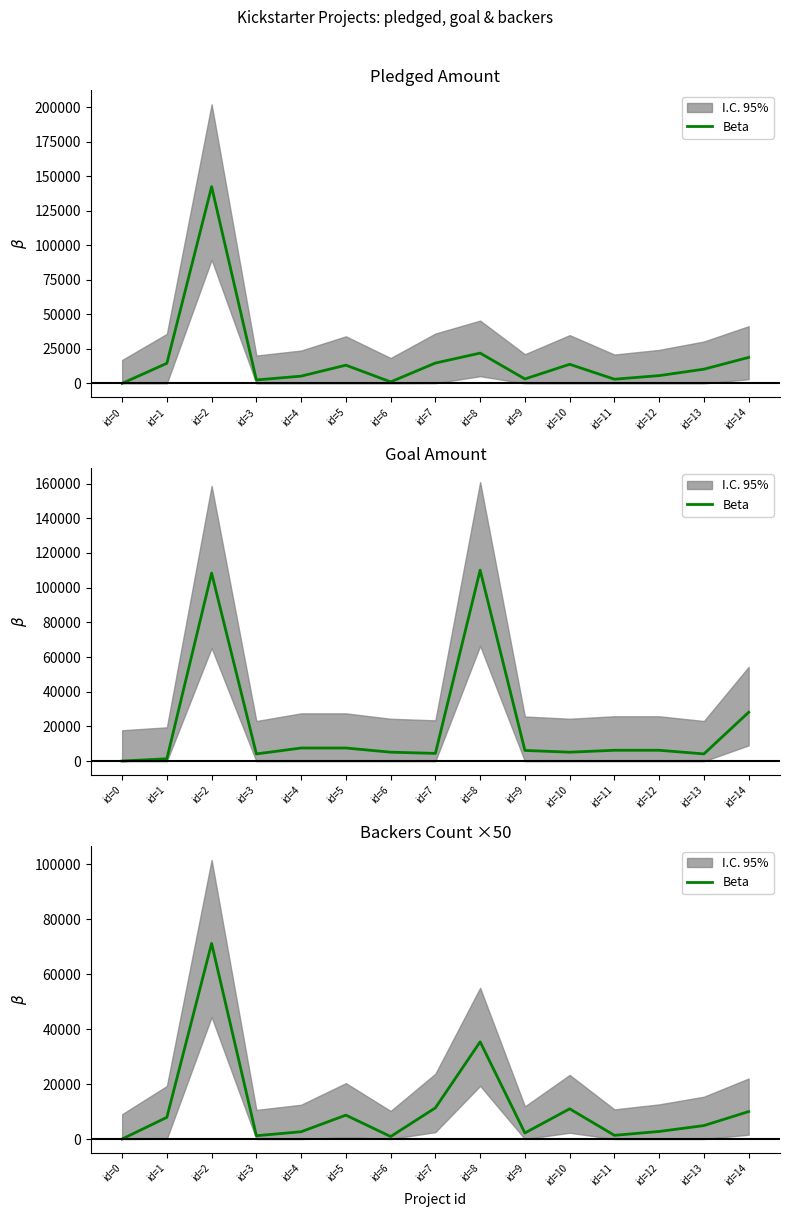

How many interior local peaks (higher than both neighbors) does the data have?

4